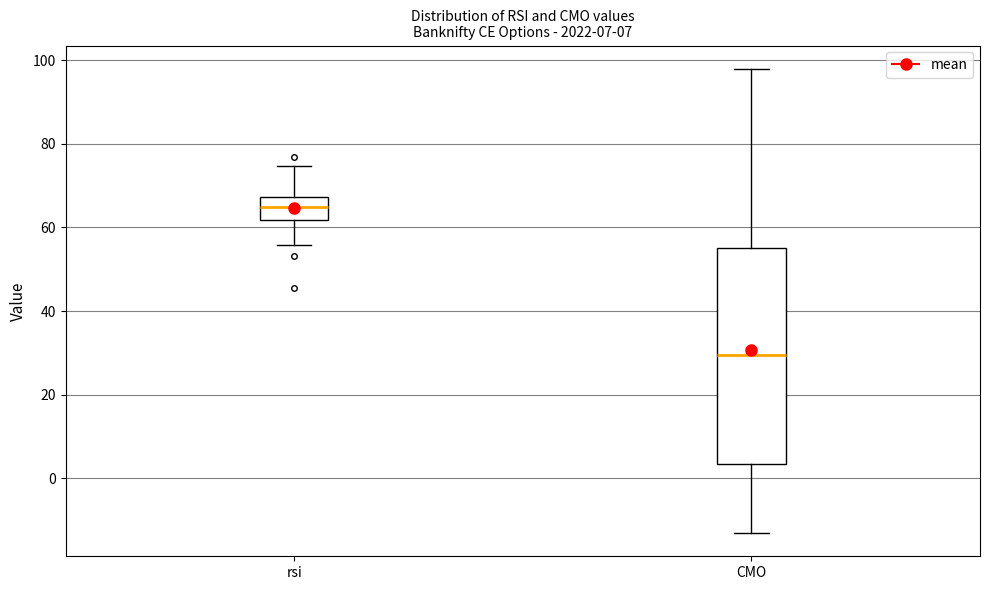

Which box is the tallest, from its lower edge to its upper edge?

CMO